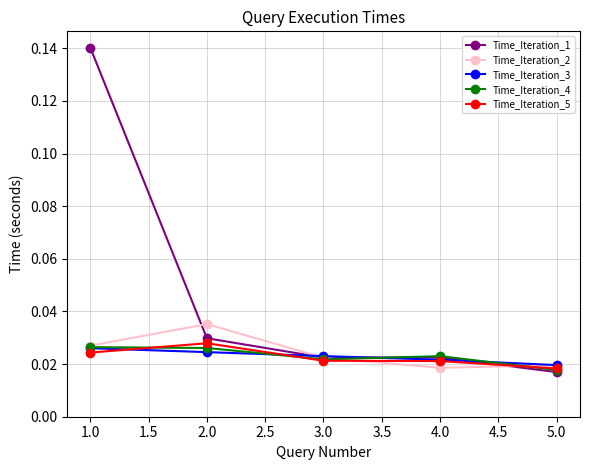

Which series has the largest total across all categories?

Time_Iteration_1